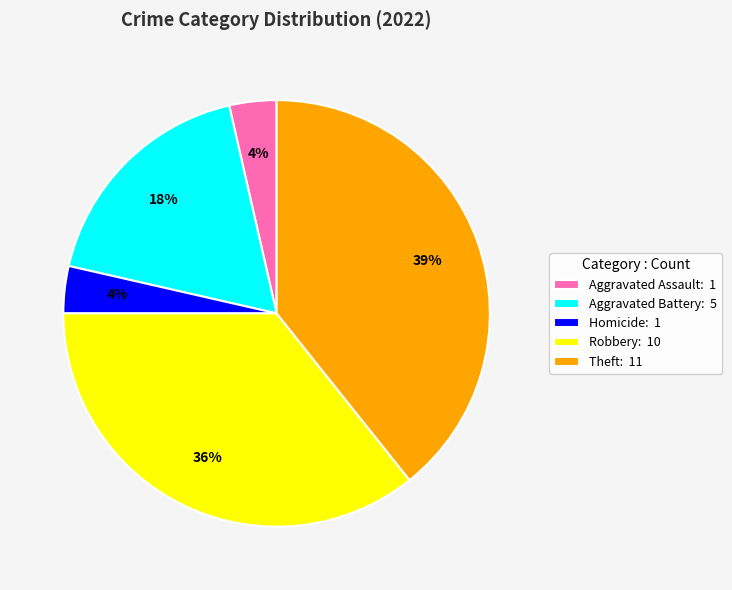

Do Aggravated Battery: 5 and Homicide: 1 together represent more than half of the pie?

No